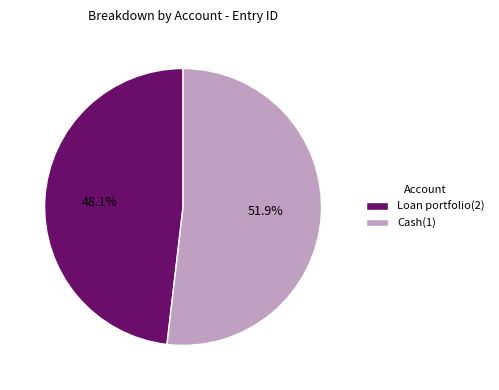

Is there a majority slice in this chart?

Yes